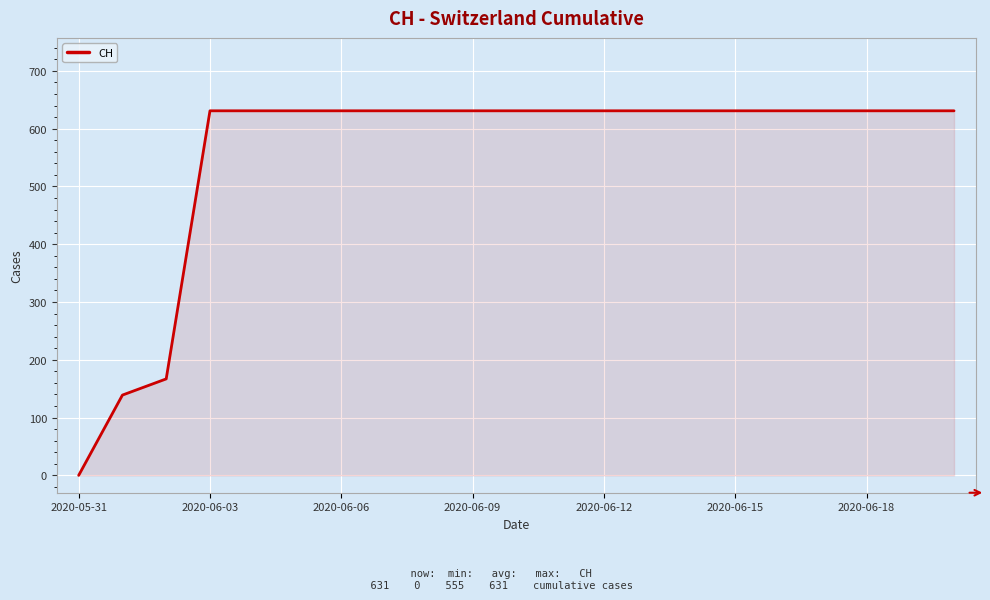

What is the greatest value displayed?

631